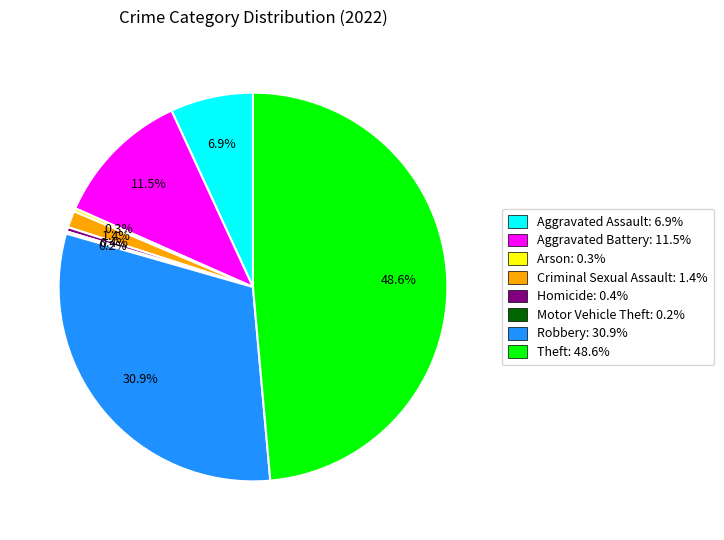

Which has a higher value, Aggravated Assault: 6.9% or Aggravated Battery: 11.5%?

Aggravated Battery: 11.5%